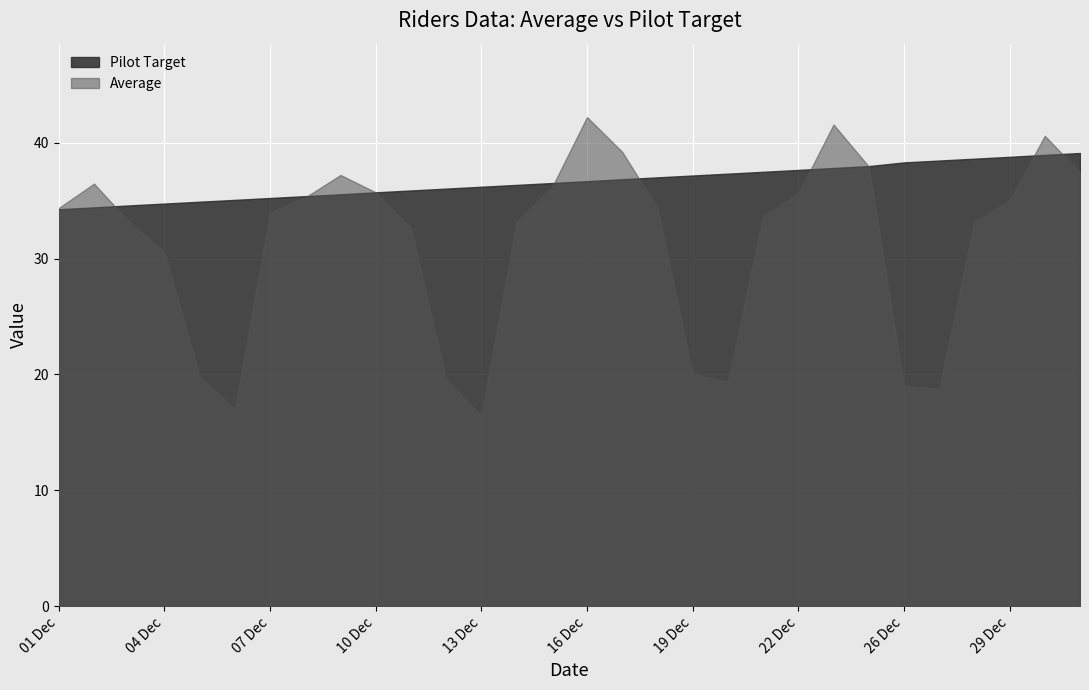

True or false: Pilot Target has a value of 10.3 at 12 Dec.

False